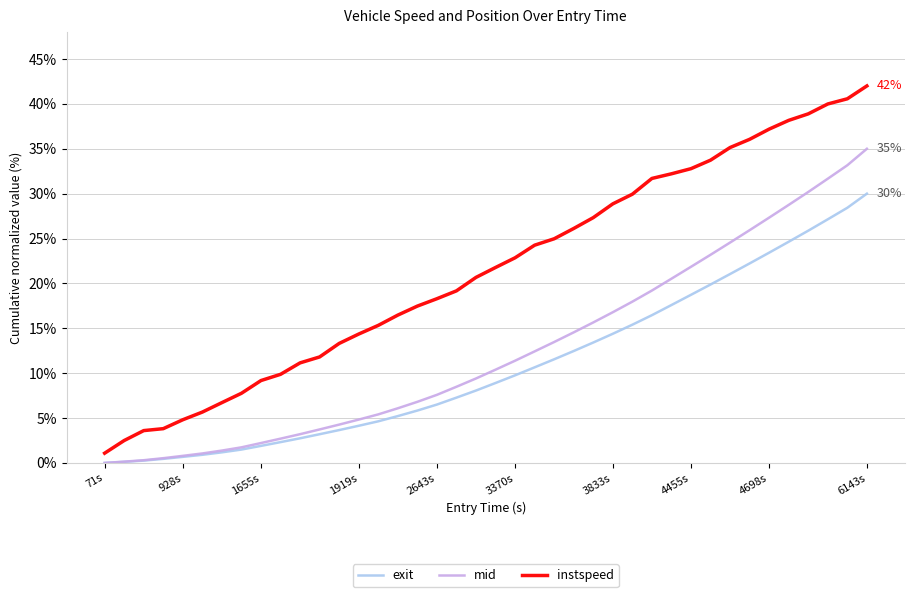

What is the greatest value displayed?

42.0